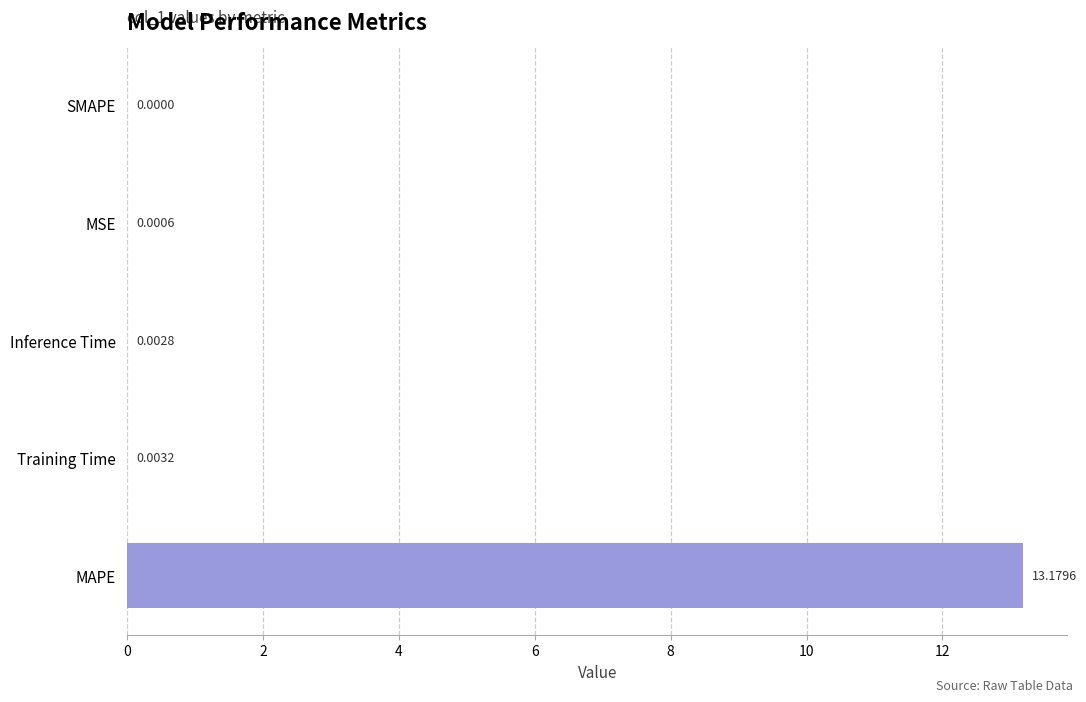

How many values are above zero?

4